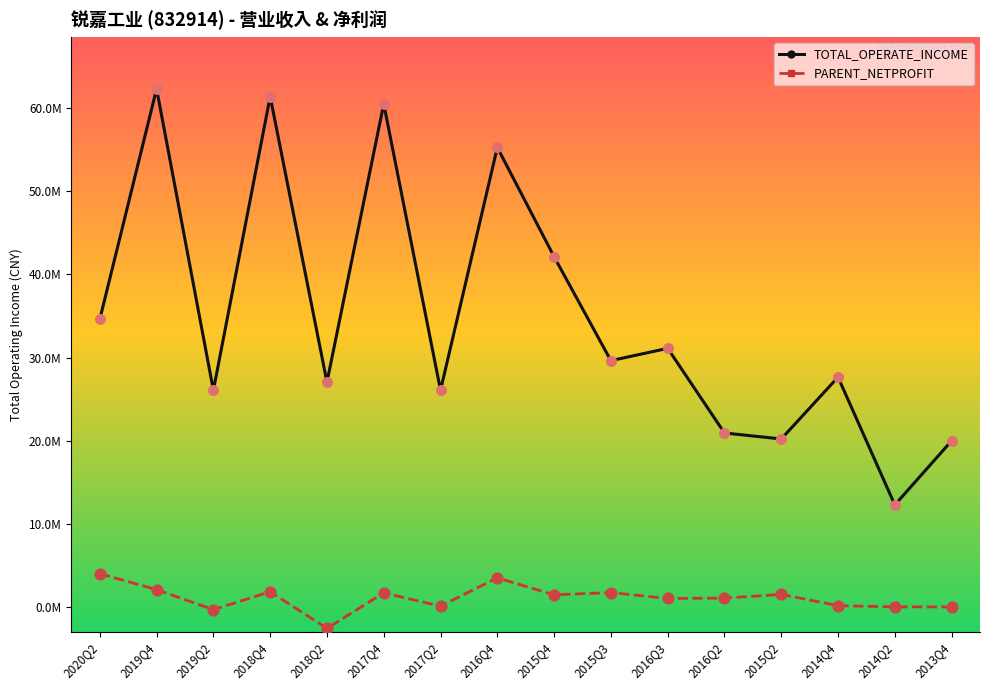

At how many categories does at least one series exceed 2629611?

16